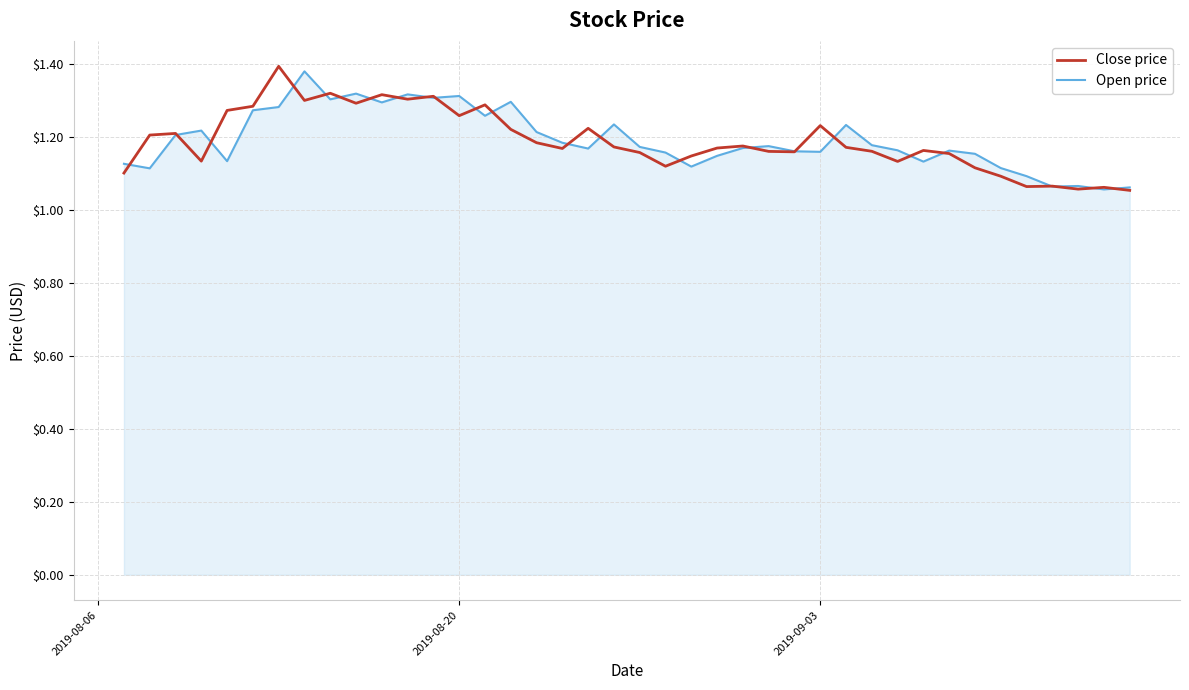

What are all the series names shown in the legend?

Close price, Open price